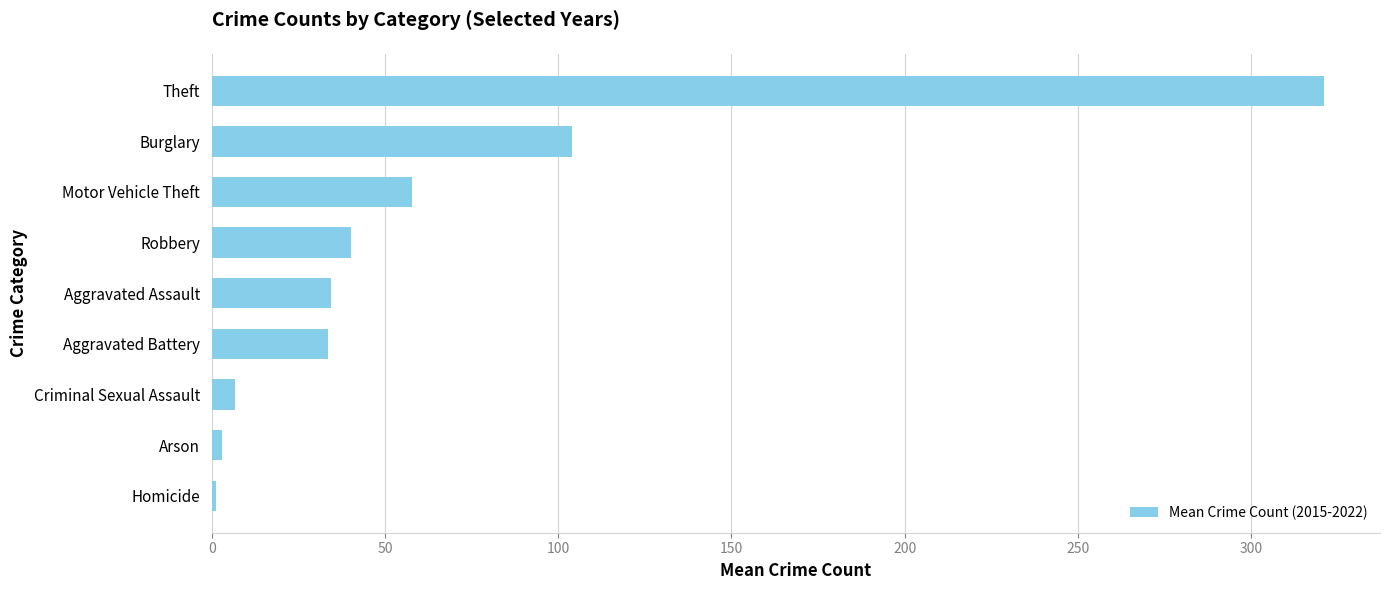

What is the minimum value shown in the chart?

1.2